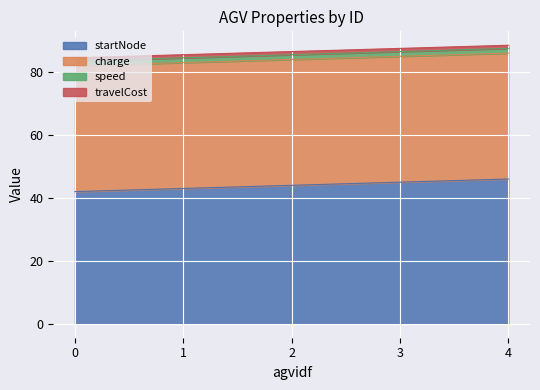

Which has a higher value, 0 or 3?

3